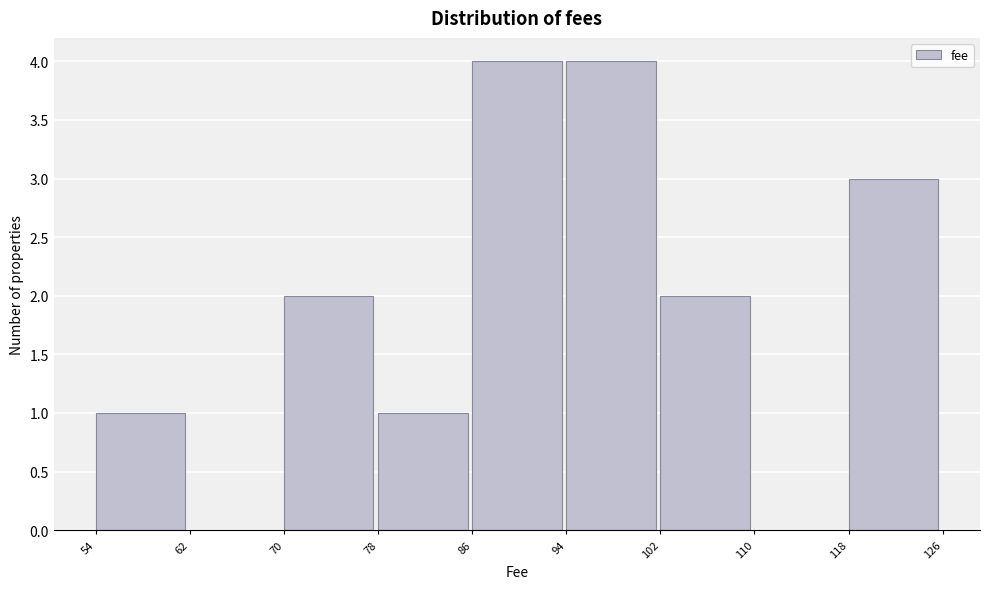

Reading left to right, list every bar in this chart as the range it spans on the x-axis followed by its height. The values are not printed on the chart, so give them approximately, as read against the axis.

54 to 62: 1
62 to 70: 0
70 to 78: 2
78 to 86: 1
86 to 94: 4
94 to 102: 4
102 to 110: 2
110 to 118: 0
118 to 126: 3